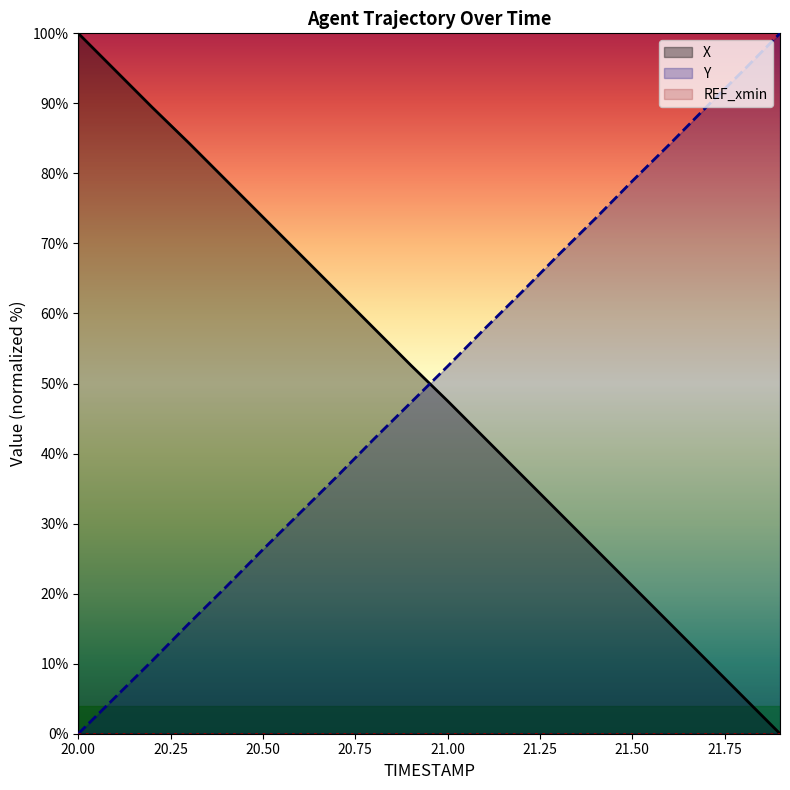

Reading left to right, transcribe all the data shown in this chart.

X: 20.0=100.0	20.1=94.7	20.2=89.4	20.3=84.3	20.4=79.0	20.5=73.8	20.6=68.5	20.7=63.2	20.8=57.9	20.9=52.6	21.0=47.5	21.1=42.2	21.2=37.0	21.3=31.7	21.4=26.4	21.5=21.1	21.6=15.8	21.7=10.6	21.8=5.3	21.9=0.0
Y: 20.0=0.0	20.1=5.2	20.2=10.4	20.3=15.8	20.4=21.0	20.5=26.3	20.6=31.5	20.7=36.7	20.8=42.1	20.9=47.3	21.0=52.5	21.1=57.8	21.2=63.0	21.3=68.4	21.4=73.6	21.5=78.9	21.6=84.1	21.7=89.5	21.8=94.7	21.9=100.0